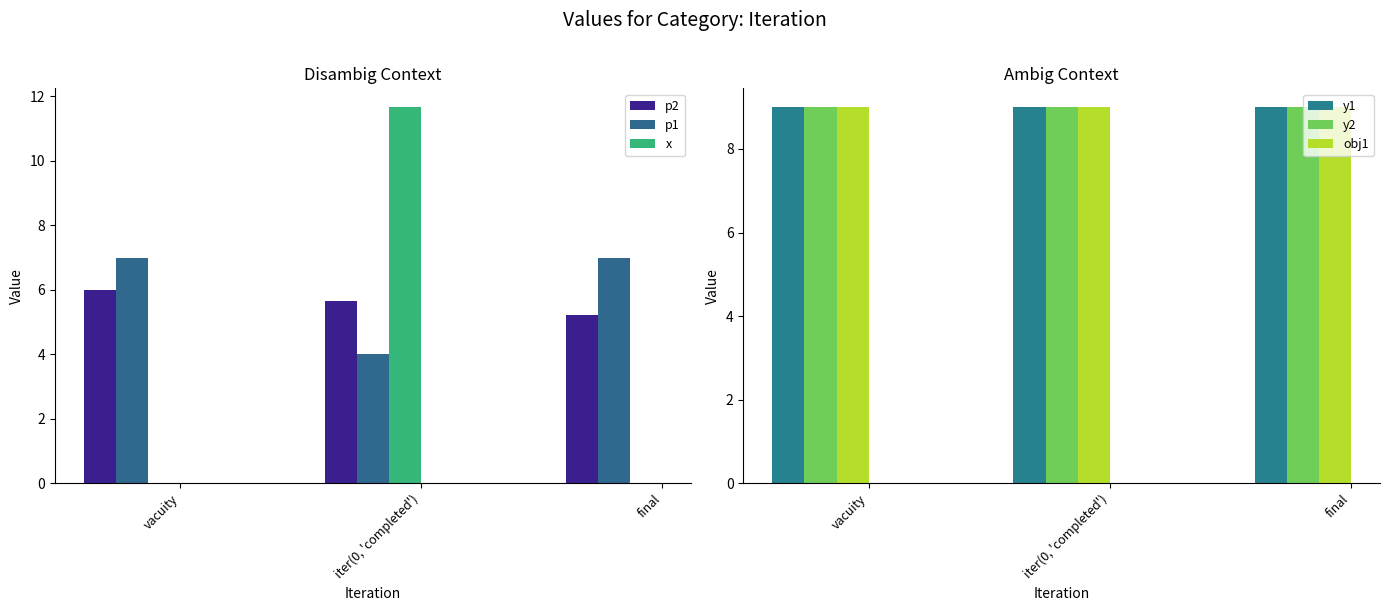

List the series in order of their peak value, highest first.

x, y1, y2, obj1, p1, p2